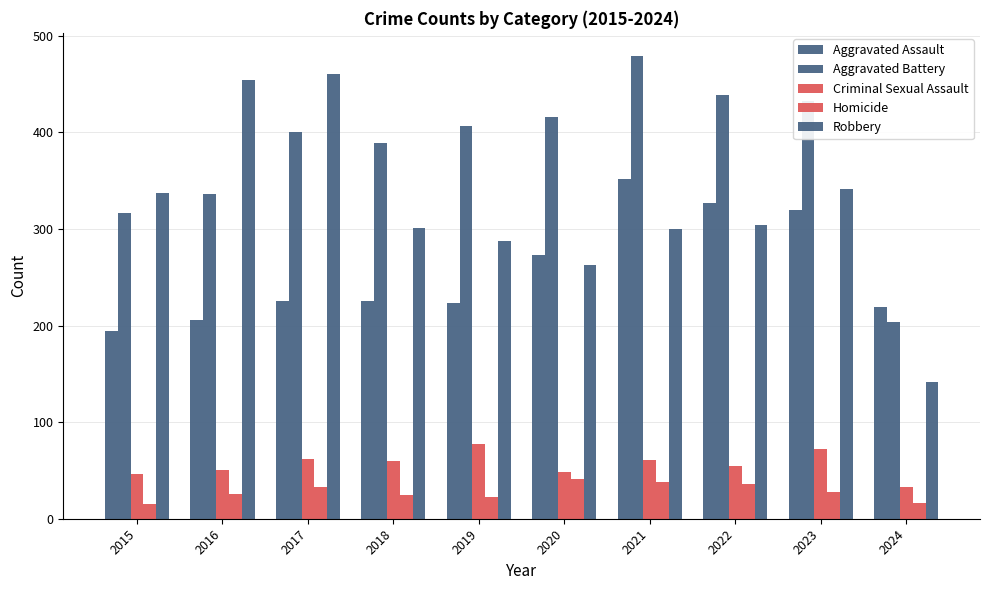

How many data points in Criminal Sexual Assault are less than 60?

5